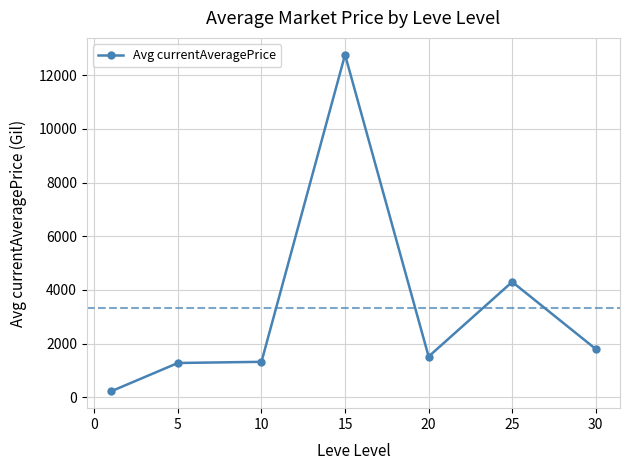

What is the greatest value displayed?

12762.4